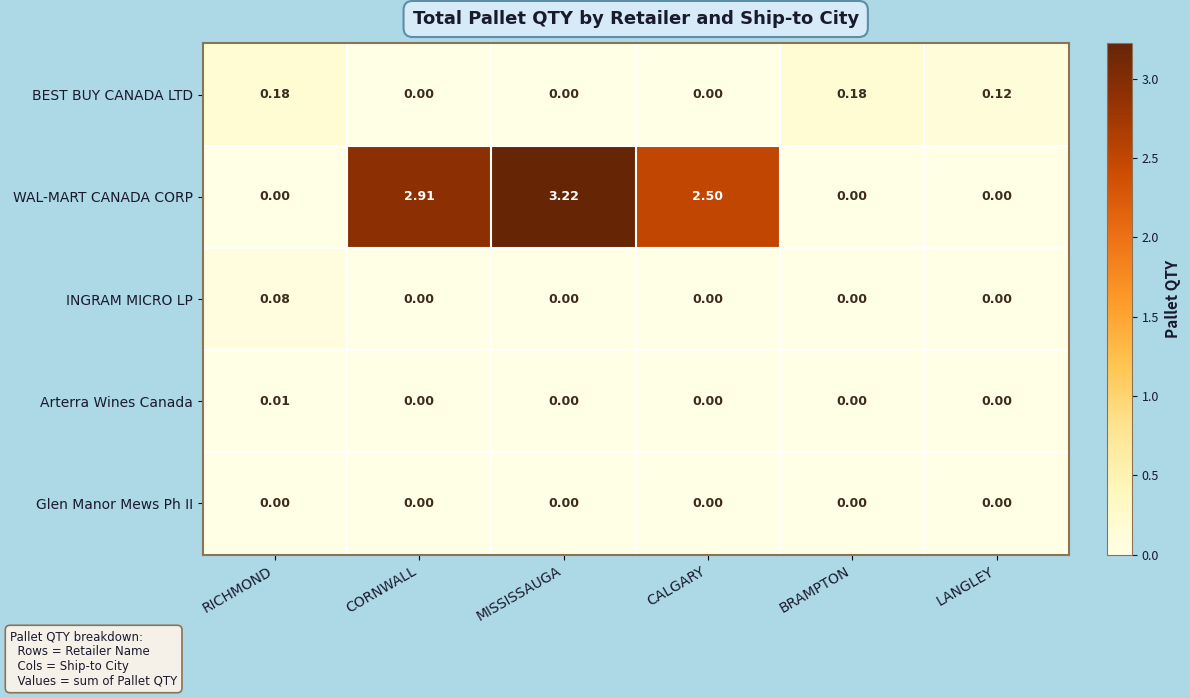

Rank the series by their maximum value, from lowest to highest.

Glen Manor Mews Ph II, Arterra Wines Canada, INGRAM MICRO LP, BEST BUY CANADA LTD, WAL-MART CANADA CORP